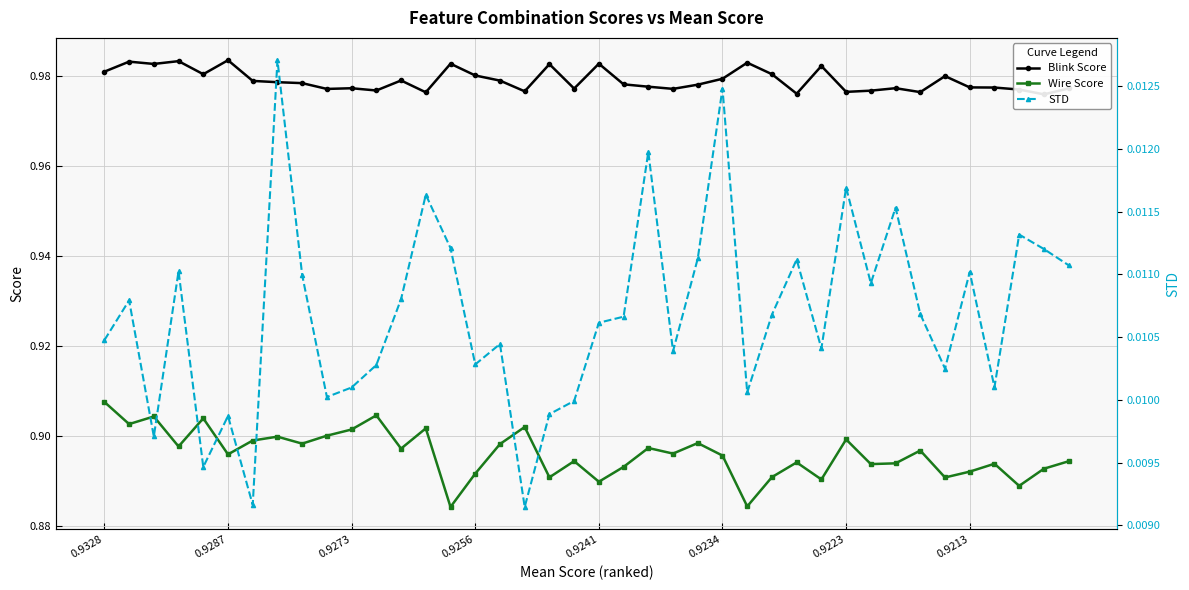

What is the average value of the Blink Score series?

1.0